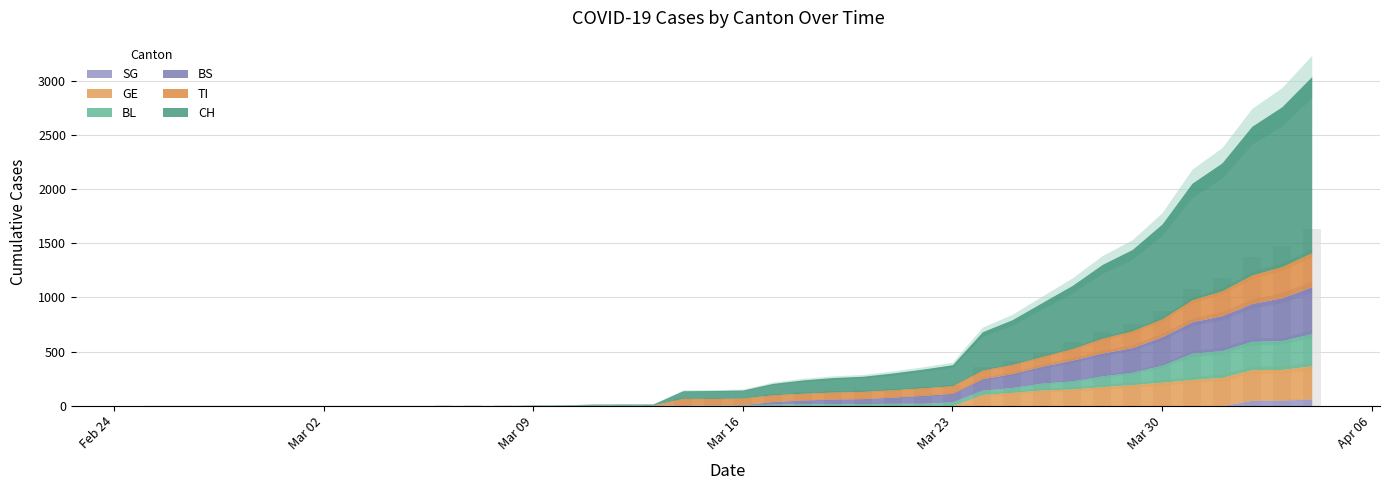

What is the maximum value shown in the chart?

1630